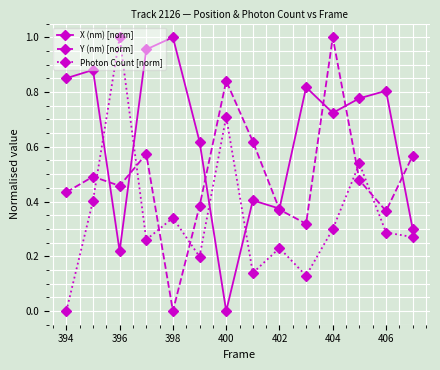

How many values in X (nm) [norm] are above zero?

13